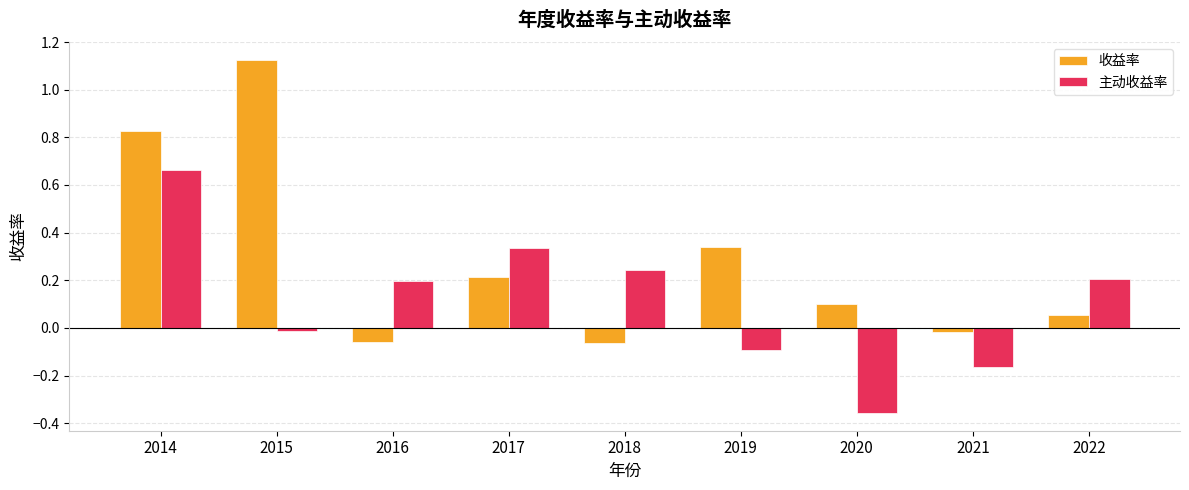

What is the sum of all 收益率 values?

2.5